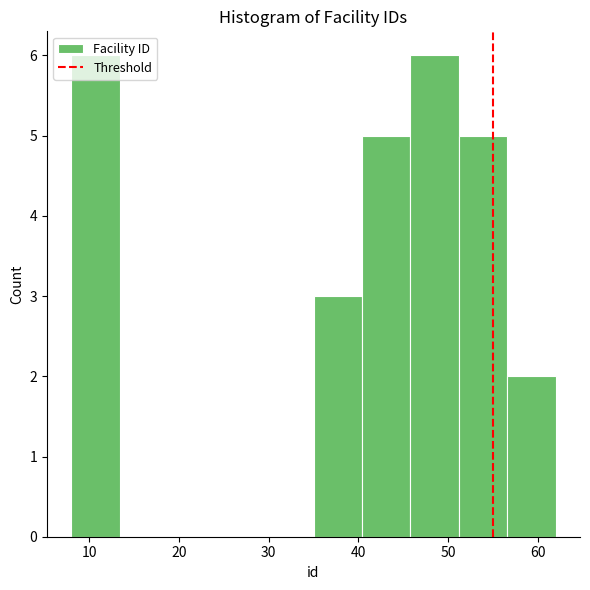

What is the height of the bar covering 8.0 to 13.4 on the x-axis? Neither the bar edges nor the heights are printed on the chart, so give them approximately, as read against the axes.

6